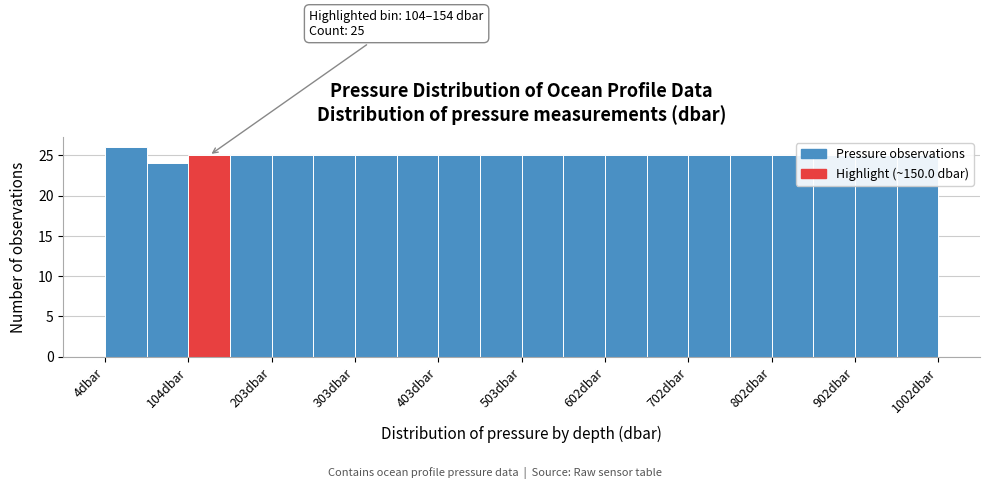

Over which range of the x-axis is the bar tallest?

0 to 50